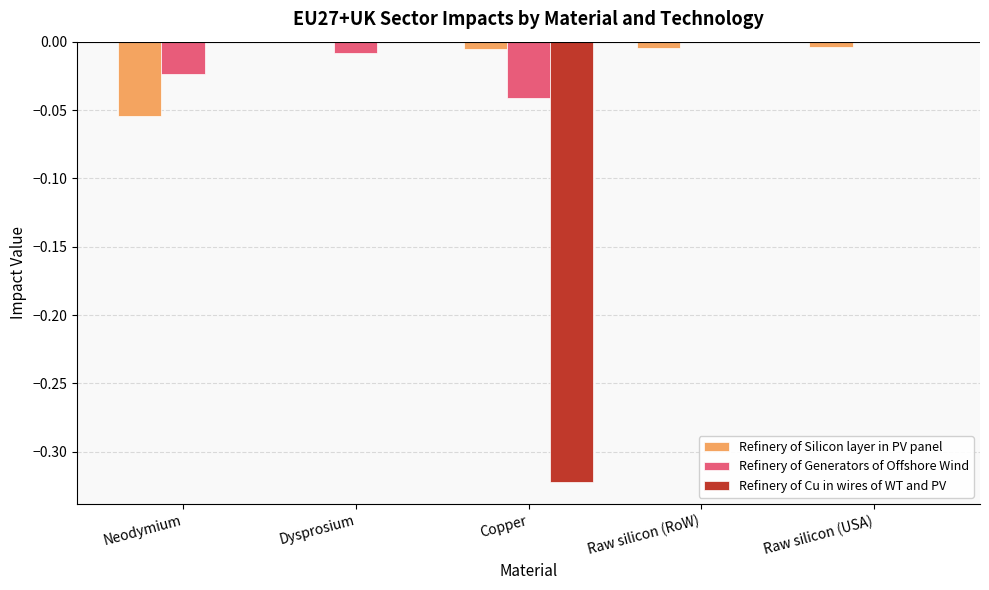

Which series changed the most between Neodymium and Copper?

Refinery of Cu in wires of WT and PV